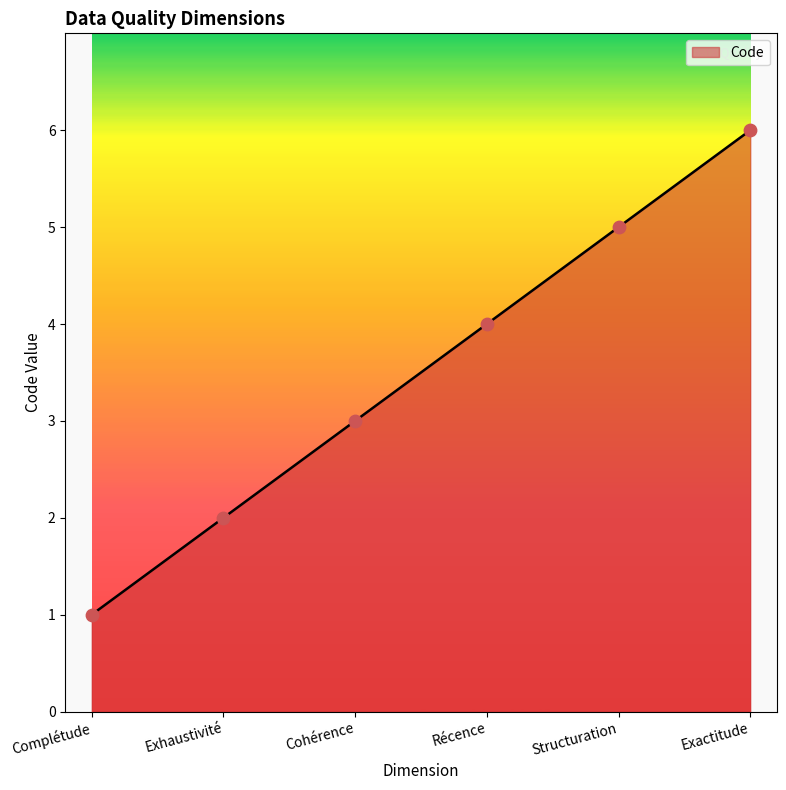

What is the change in value from Structuration to Exactitude?

+1